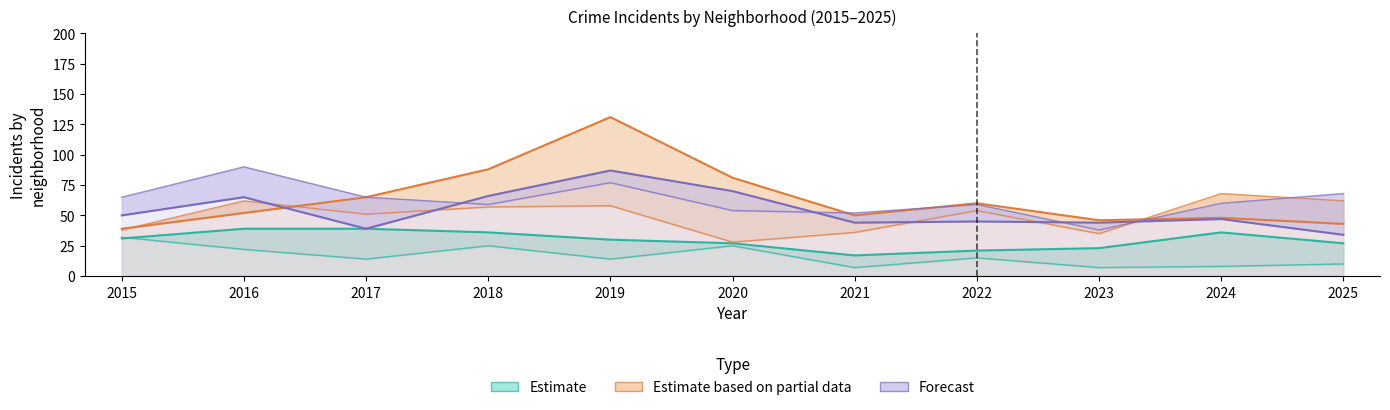

Reading left to right, list all the values displayed in this chart.

Austin: 50	65	39	66	87	70	44	45	44	47	34
Englewood: 65	90	65	59	77	54	52	59	38	60	68
Garfield Park: 39	52	65	88	131	81	50	60	46	48	43
Grand Crossing: 38	62	51	57	58	28	36	54	35	68	62
Chatham: 31	39	39	36	30	27	17	21	23	36	27
Auburn Gresham: 32	22	14	25	14	25	7	15	7	8	10